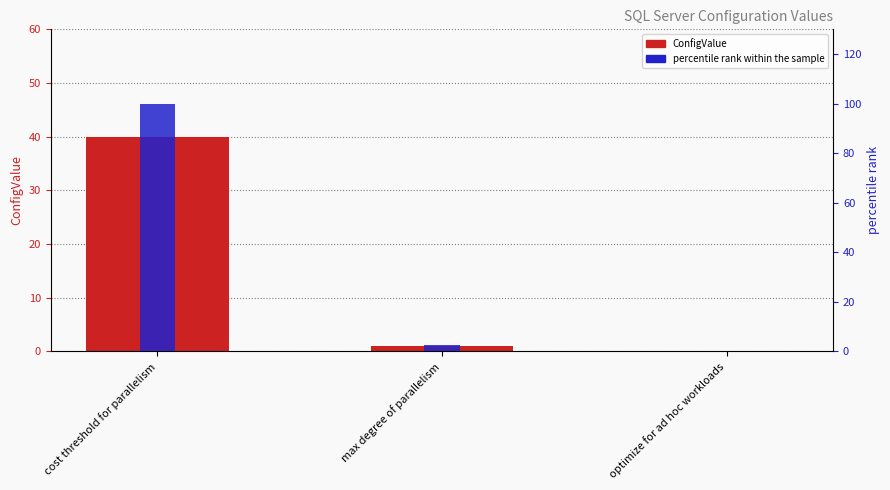

What position from the left is max degree of parallelism?

2